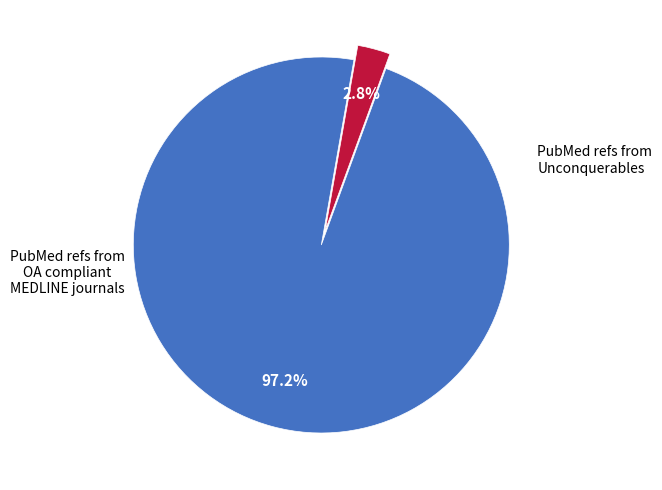

Is there a majority slice in this chart?

Yes